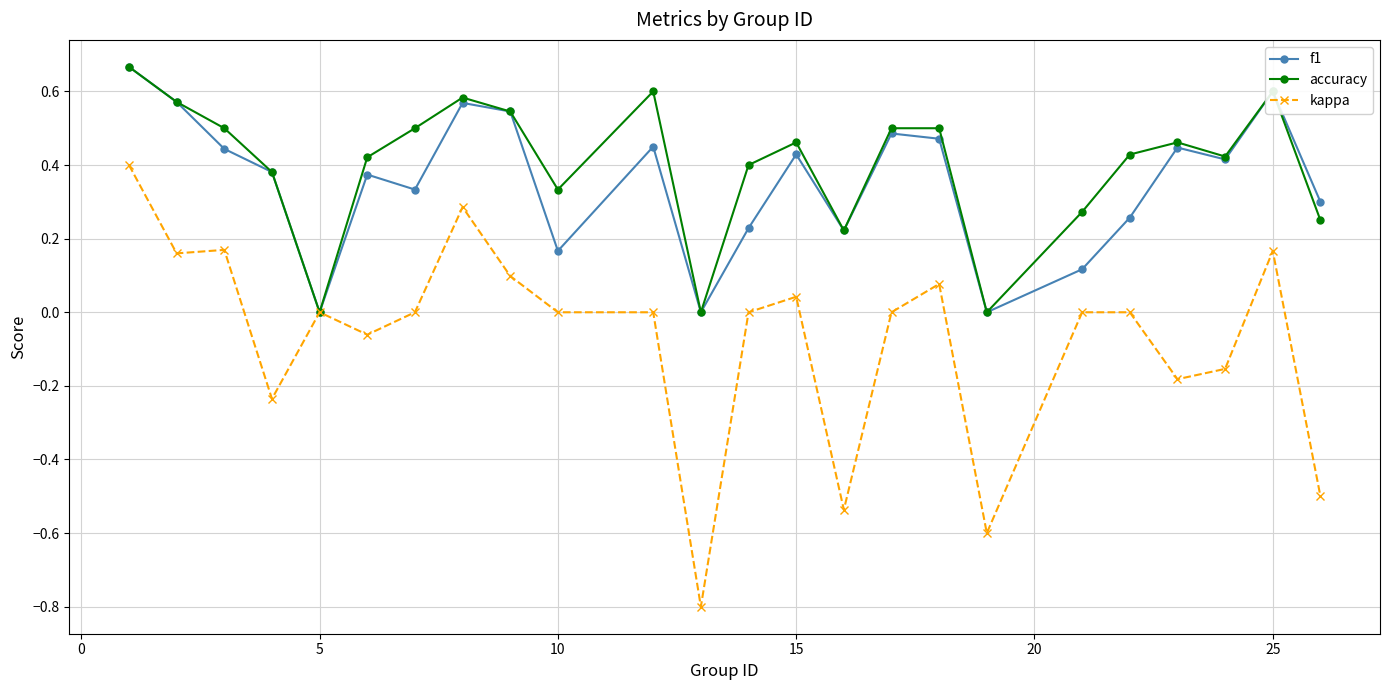

True or false: kappa has more than 1 interior local peaks.

True